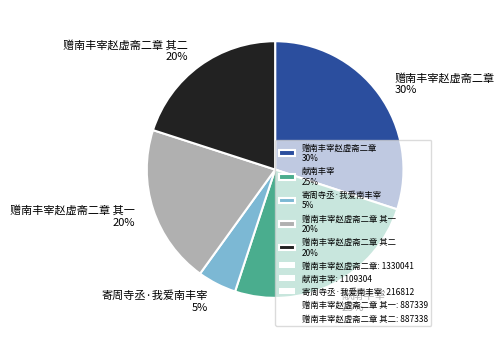

Is there a majority slice in this chart?

No